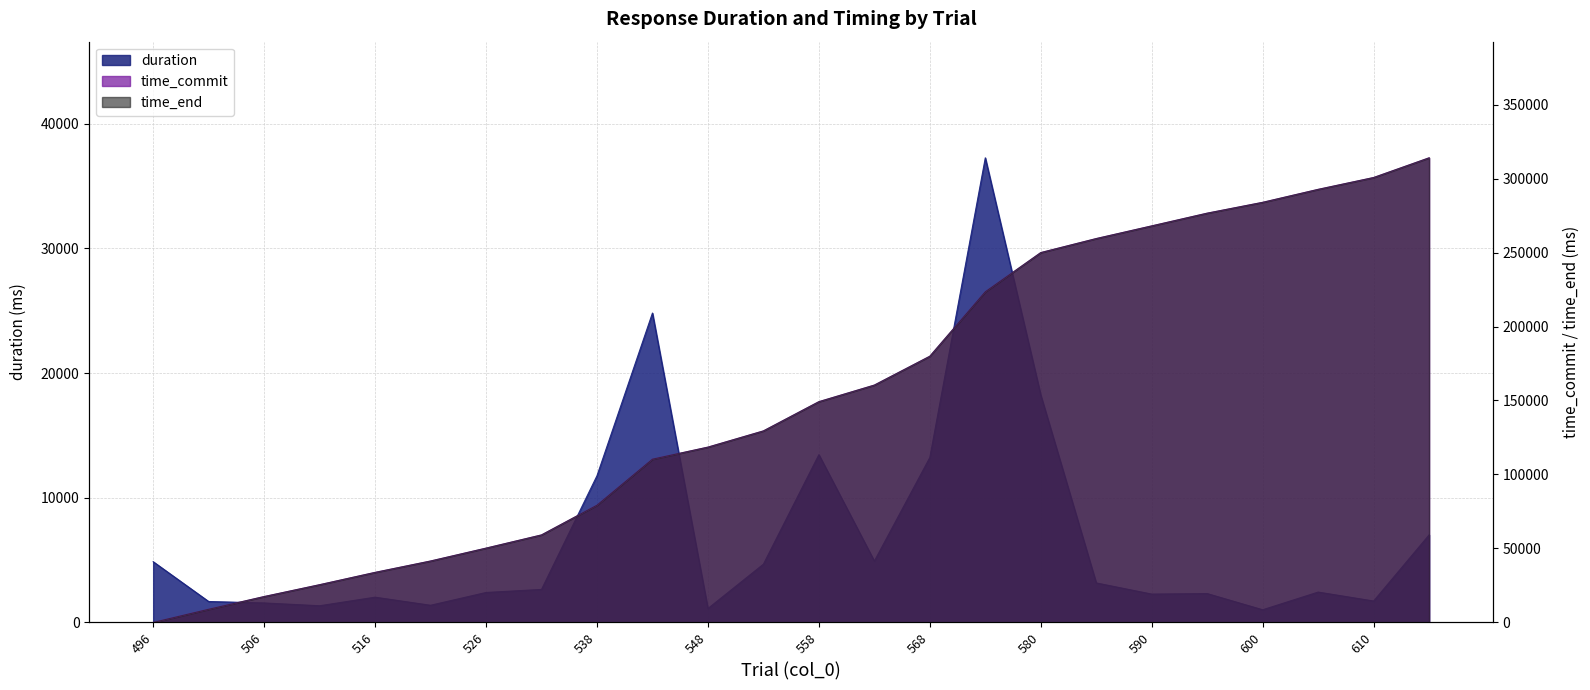

The value of time_end at 501 is 8904.0. True or false?

True